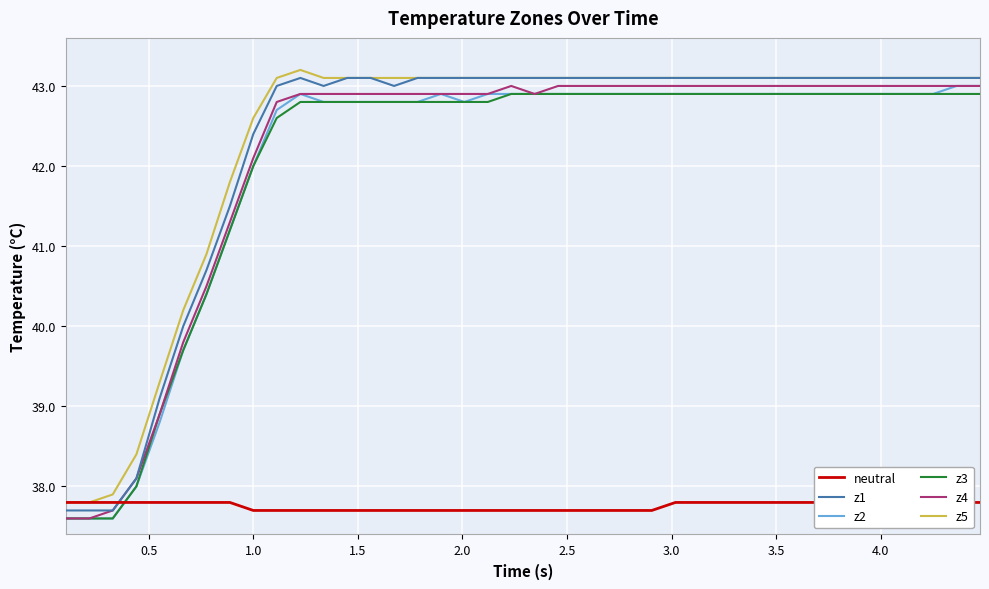

What is the maximum value for z4?

43.0